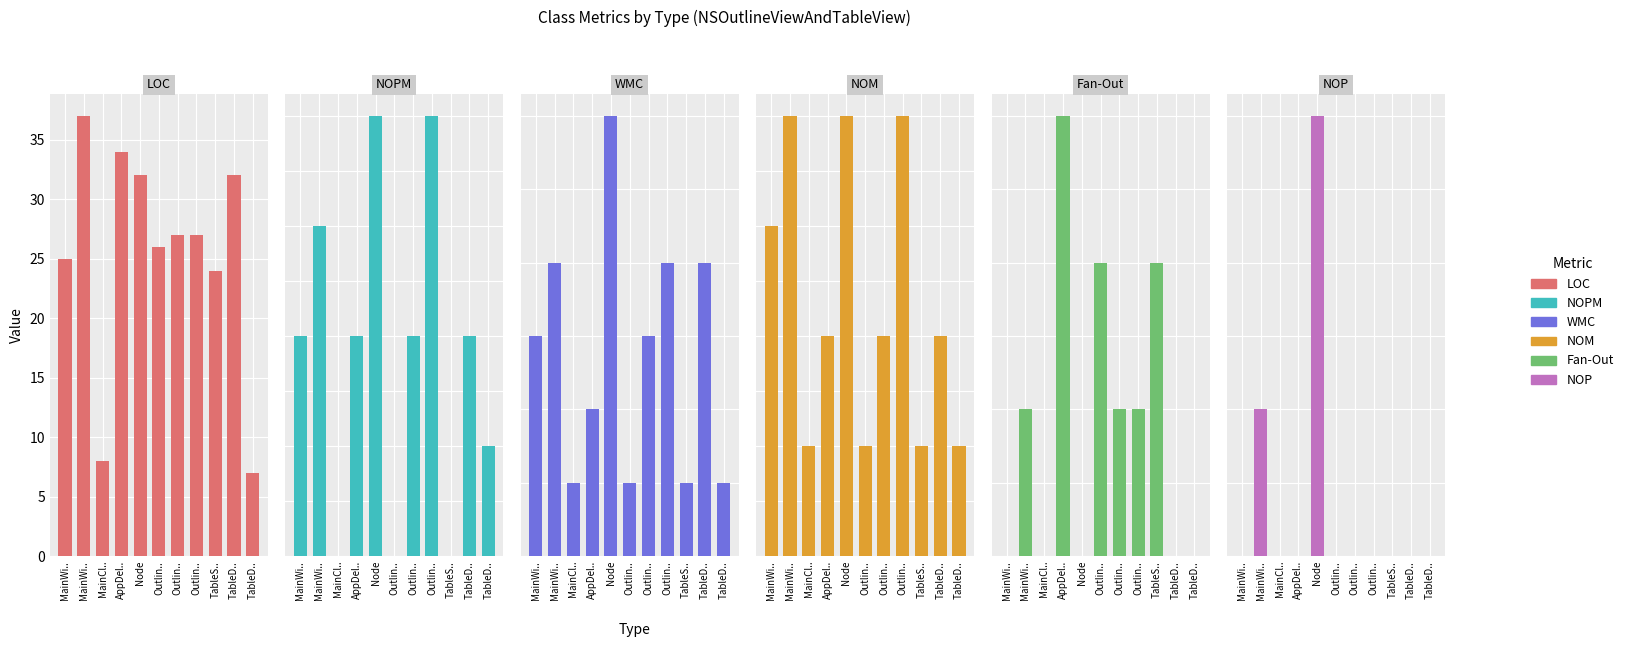

How many values in NOP are above zero?

2